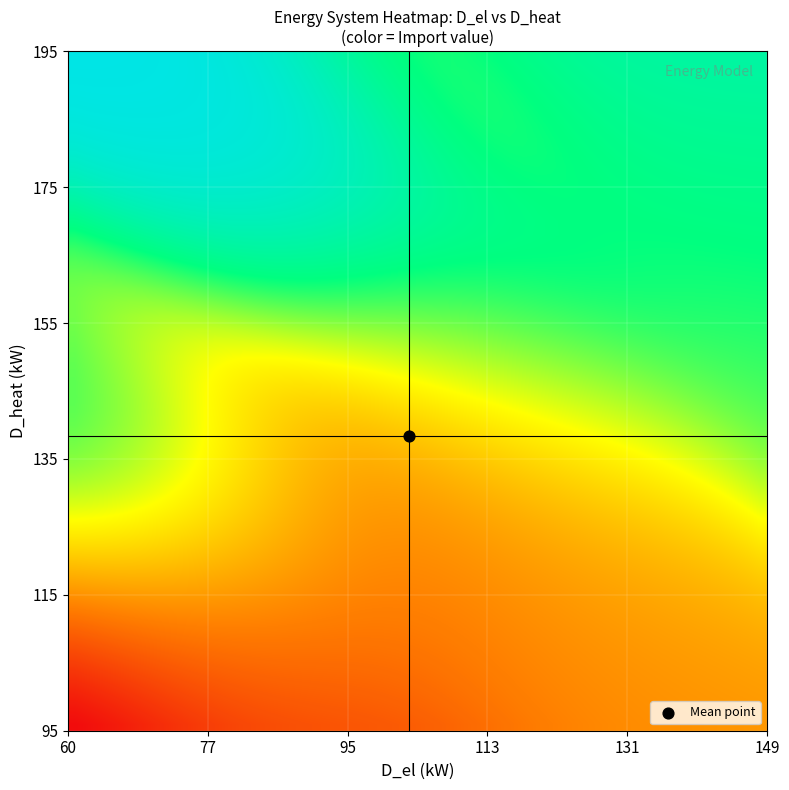

Reading right to left, transcribe all the data shown in this chart.

0: 0.0	0.0	0.0	0.0	0.0	0.0	0.0	0.0	0.0	0.0	0.0	0.0	51.8	0.0	0.0	0.0	0.0	0.0	0.0	0.0	0.0	0.0	0.0	0.0	0.0	0.0	0.0	0.0	0.0	0.0	0.0	0.0	0.0	0.0	0.0	120.0	0.0	0.0	0.0	0.0
1: 0.0	0.0	0.0	0.0	0.0	0.0	0.0	0.0	0.0	0.0	0.0	0.0	0.0	0.0	0.0	0.0	0.0	0.0	0.0	0.0	0.0	0.0	0.0	0.0	0.0	0.0	0.0	0.0	0.0	0.0	0.0	0.0	0.0	0.0	0.0	0.0	0.0	0.0	0.0	0.0